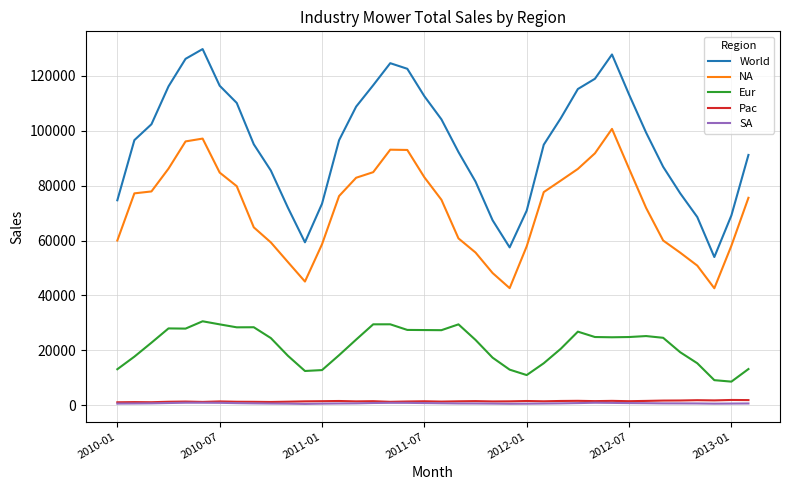

Which series has the largest total across all categories?

World